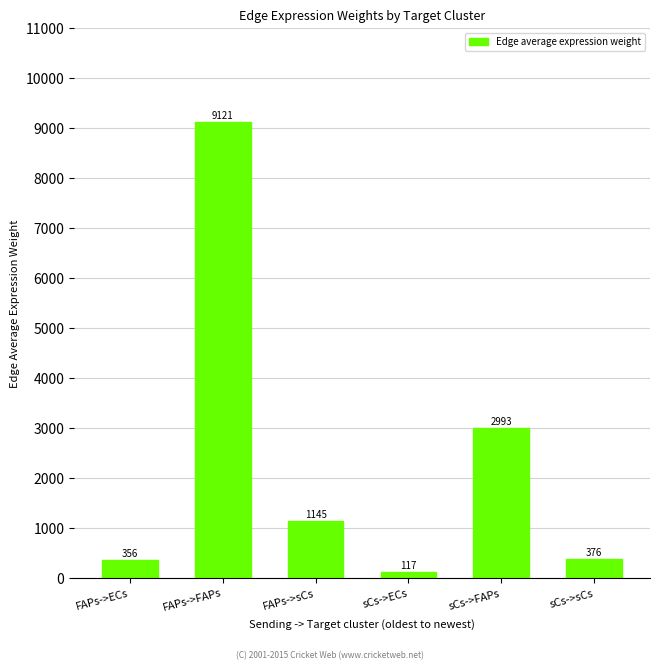

How many series are shown in this chart?

1